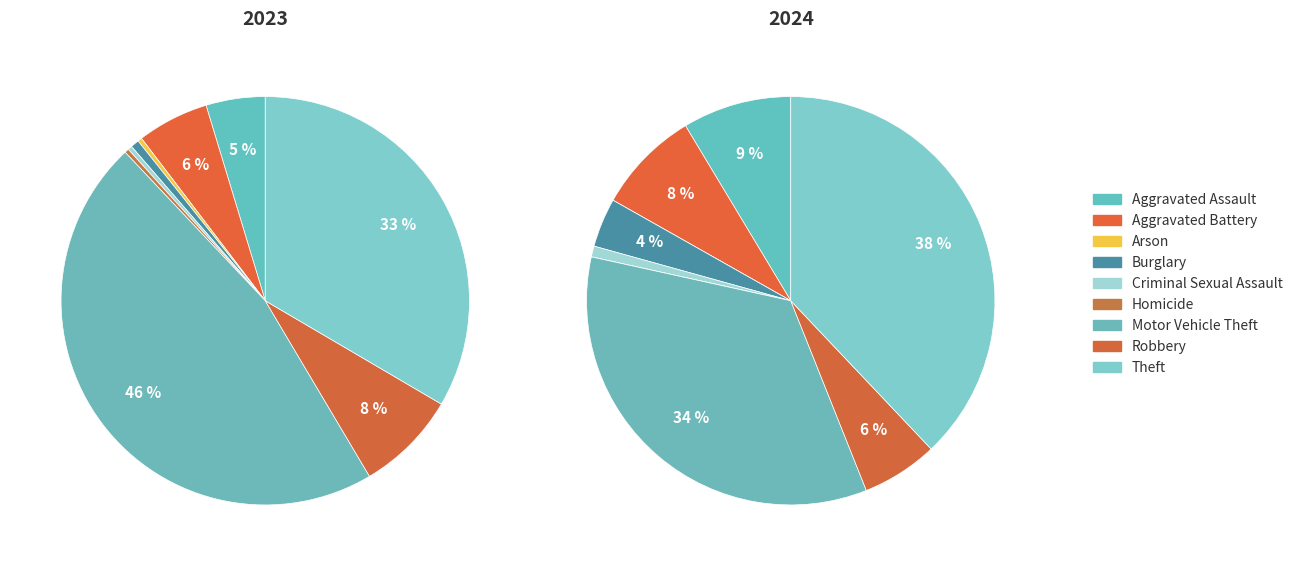

Count the number of slices in the pie.

9